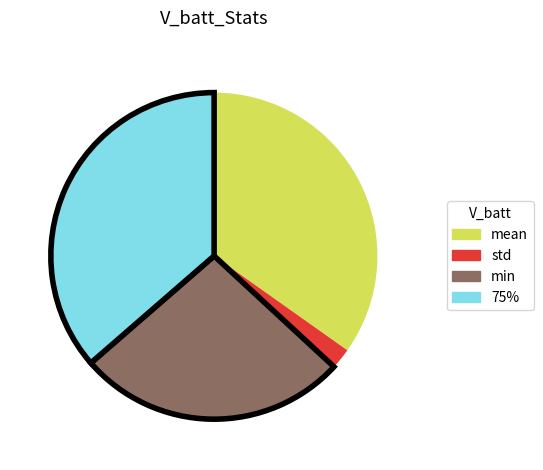

How many segments does this pie chart have?

4